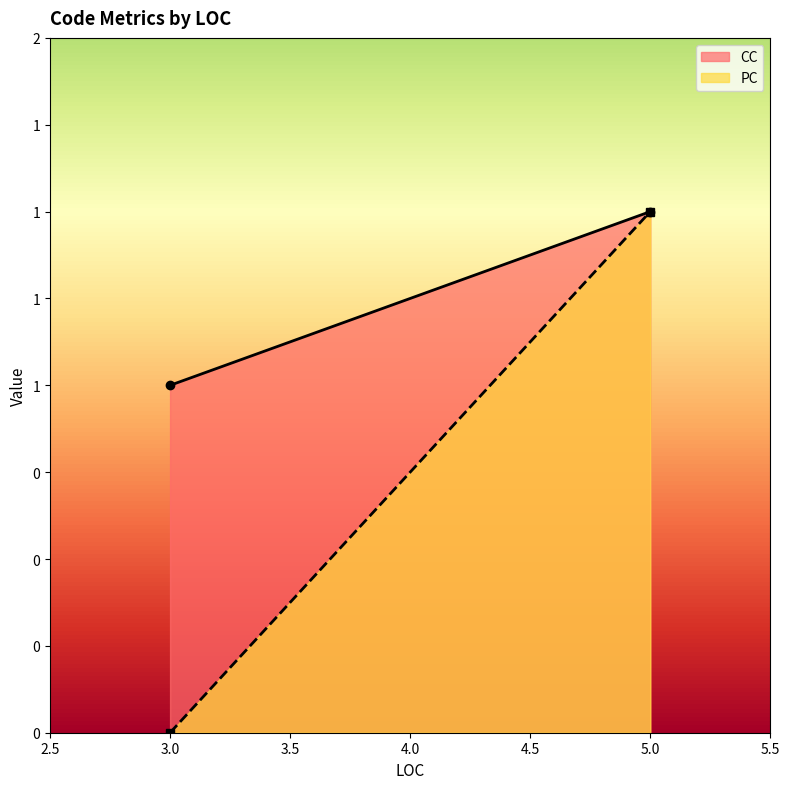

Which series has the largest range (max minus min)?

PC